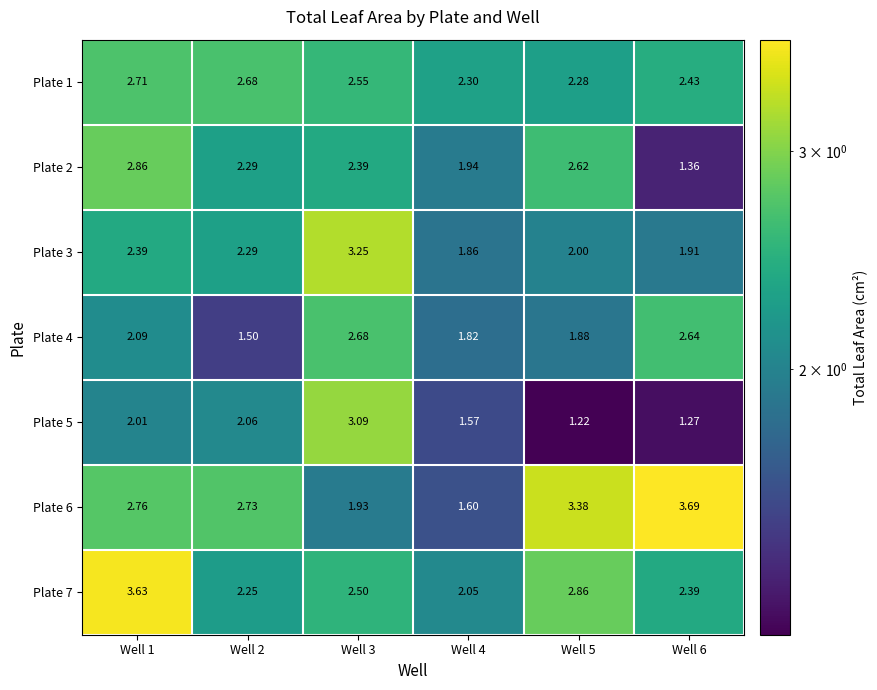

Which series has the largest total across all categories?

Plate 6